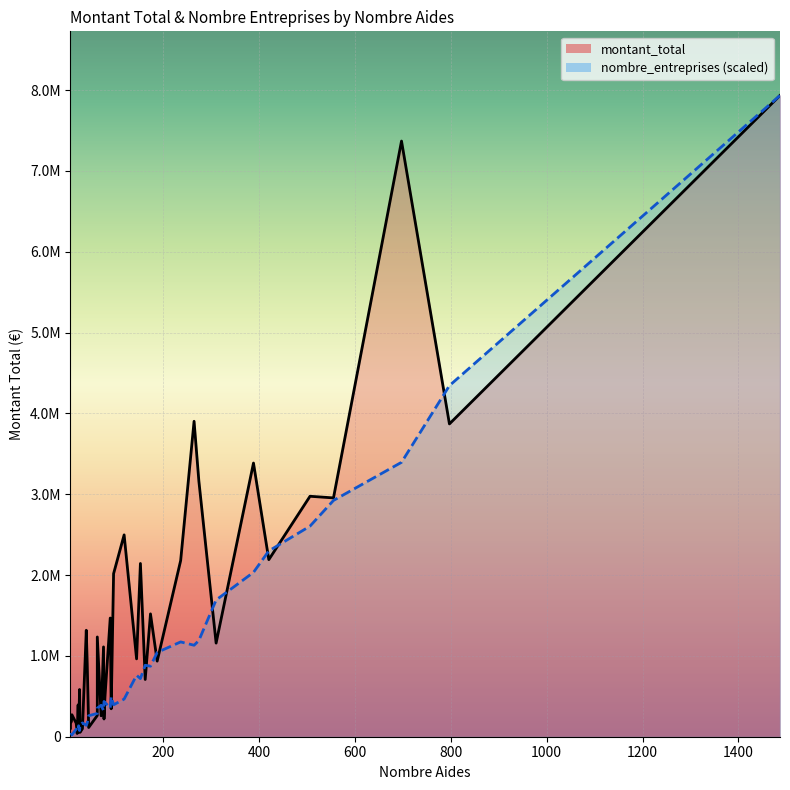

Which series has the widest spread of values?

montant_total